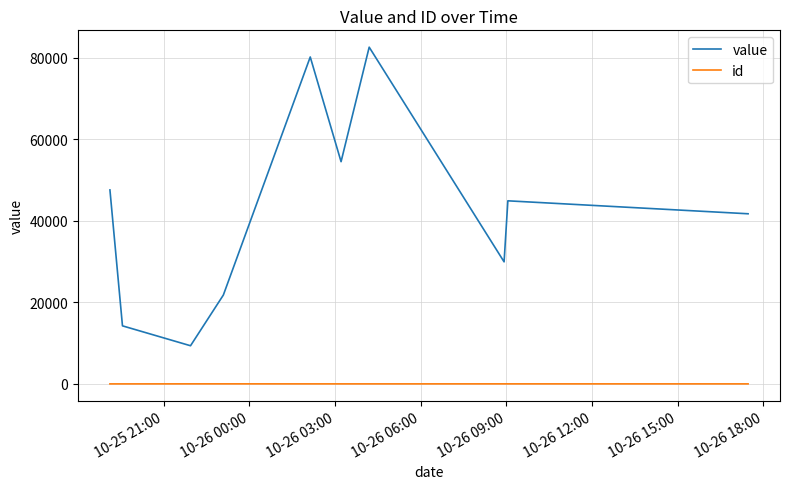

Rank the series by their maximum value, from highest to lowest.

value, id